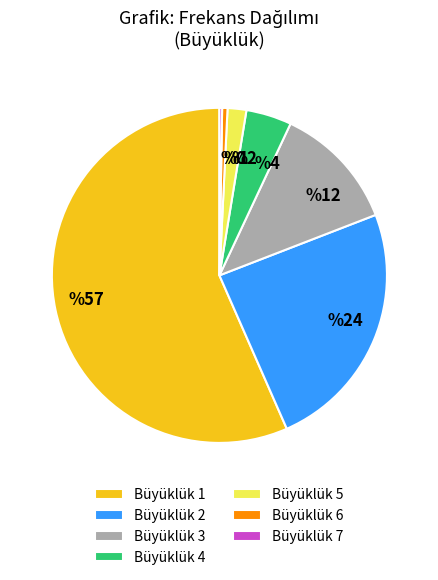

Approximately how many times larger is the value at Büyüklük 4 compared to Büyüklük 3?

0.4